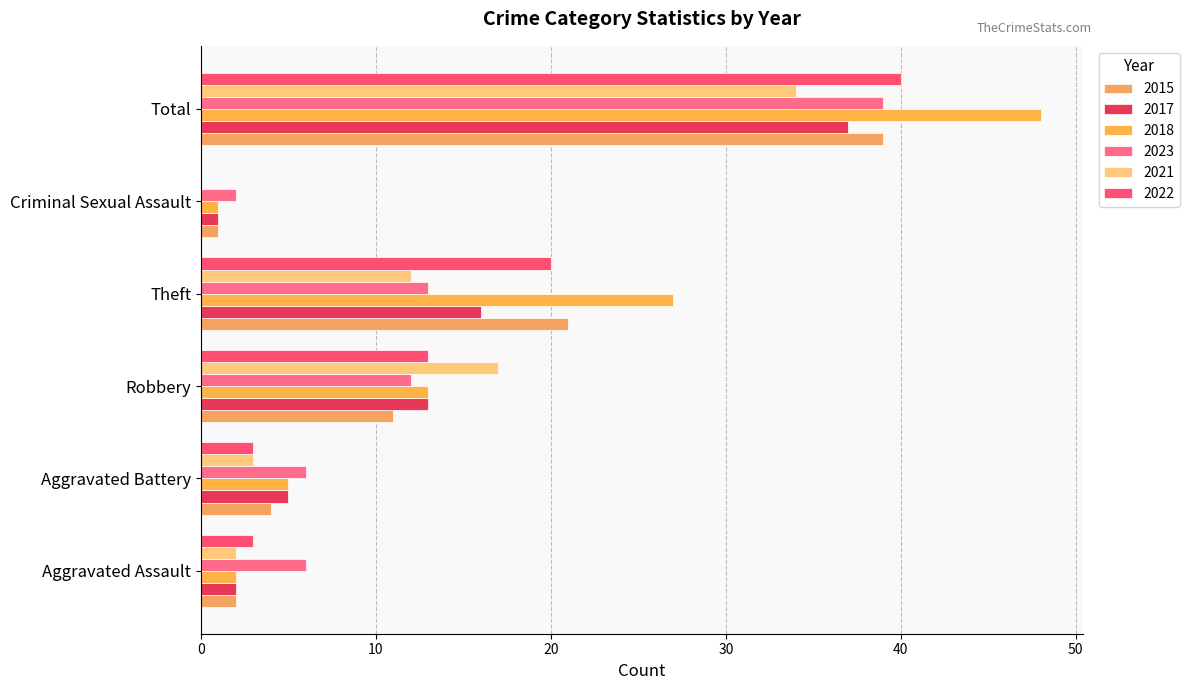

What is the value of the 2018 bar at the 1st from the left?

2